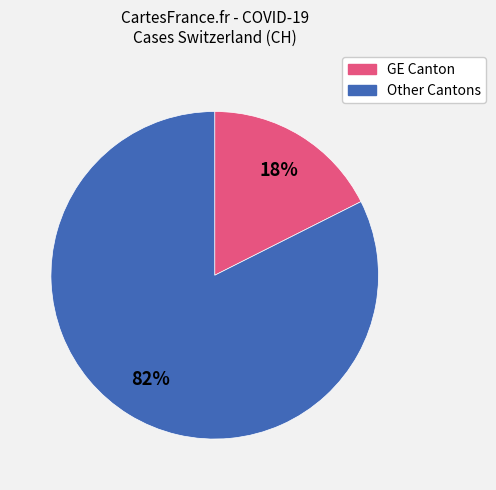

To the nearest percent, what is the average slice percentage?

50%